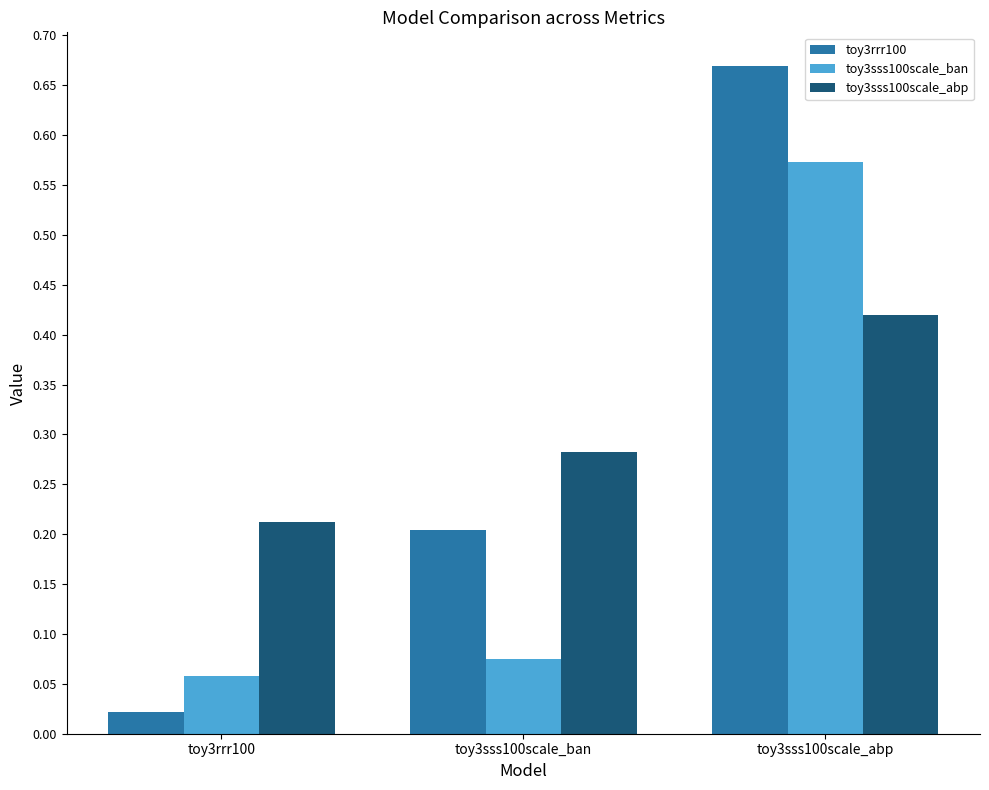

Which label corresponds to the largest value in the chart?

toy3sss100scale_abp